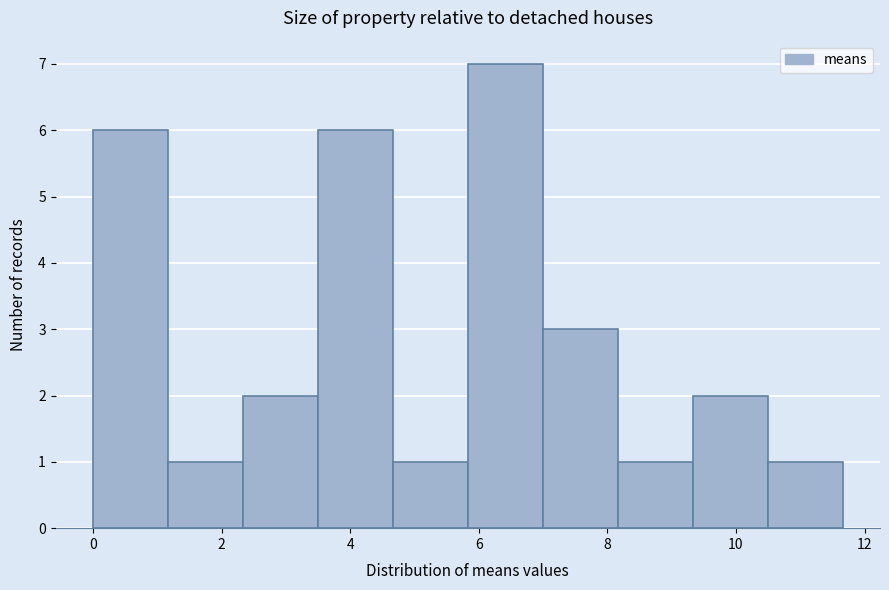

How tall is the bar that spans 1.2 to 2.4 on the x-axis? Neither the bar edges nor the heights are printed on the chart, so give them approximately, as read against the axes.

1